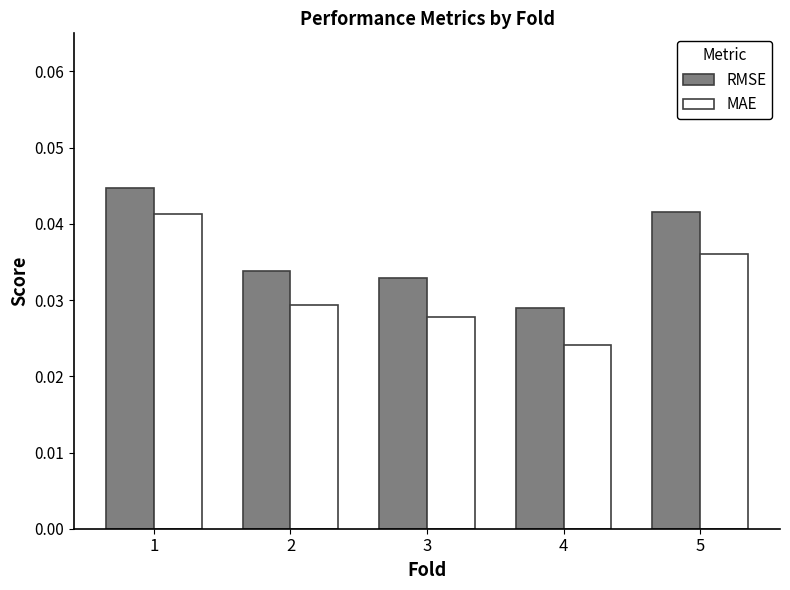

Which series has the largest range (max minus min)?

MAE